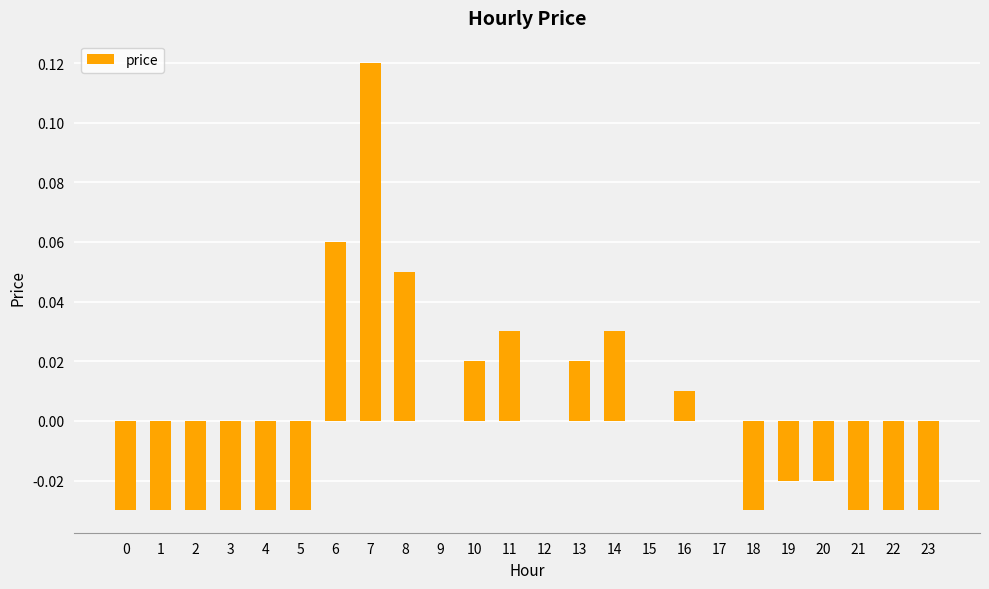

Which category has the highest value across all series?

7